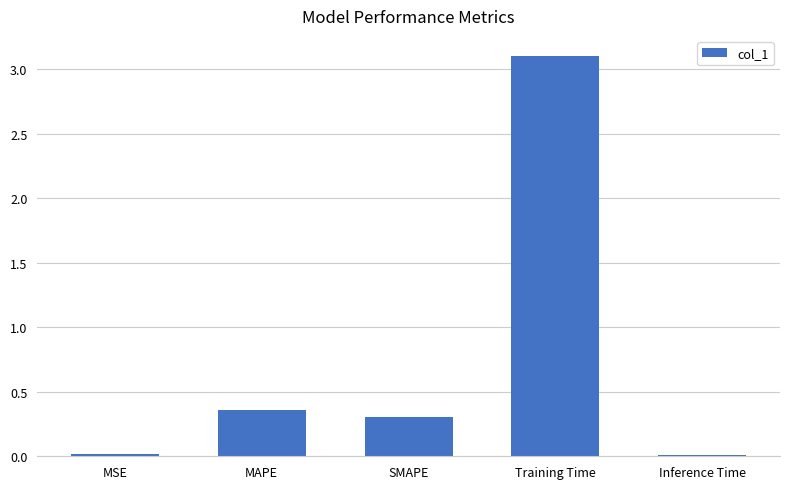

What position from the right is SMAPE?

3